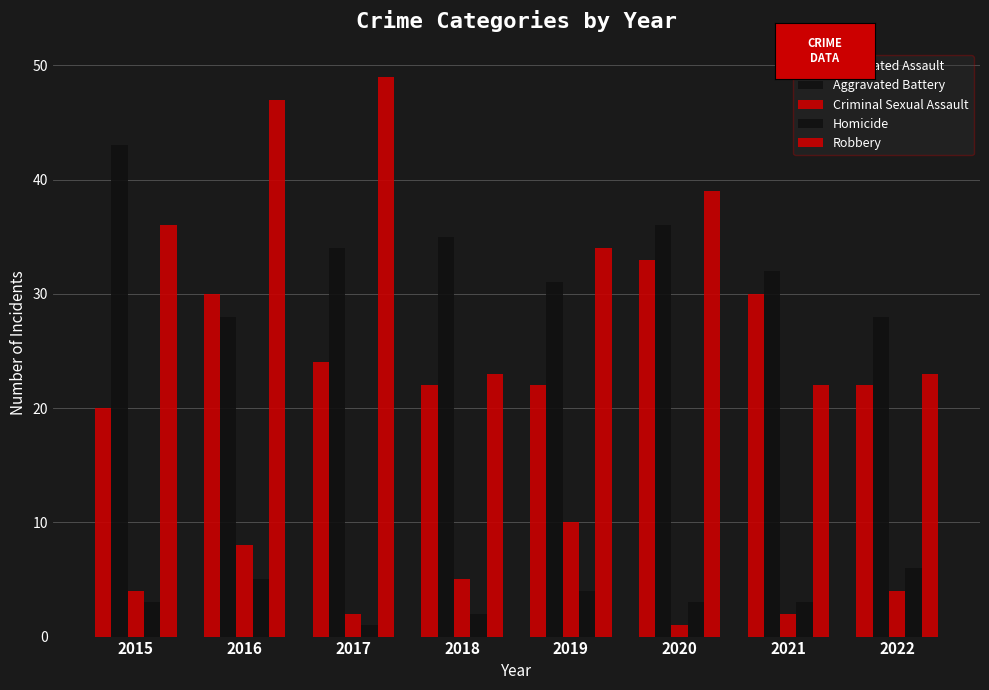

Which series has the largest total across all categories?

Robbery